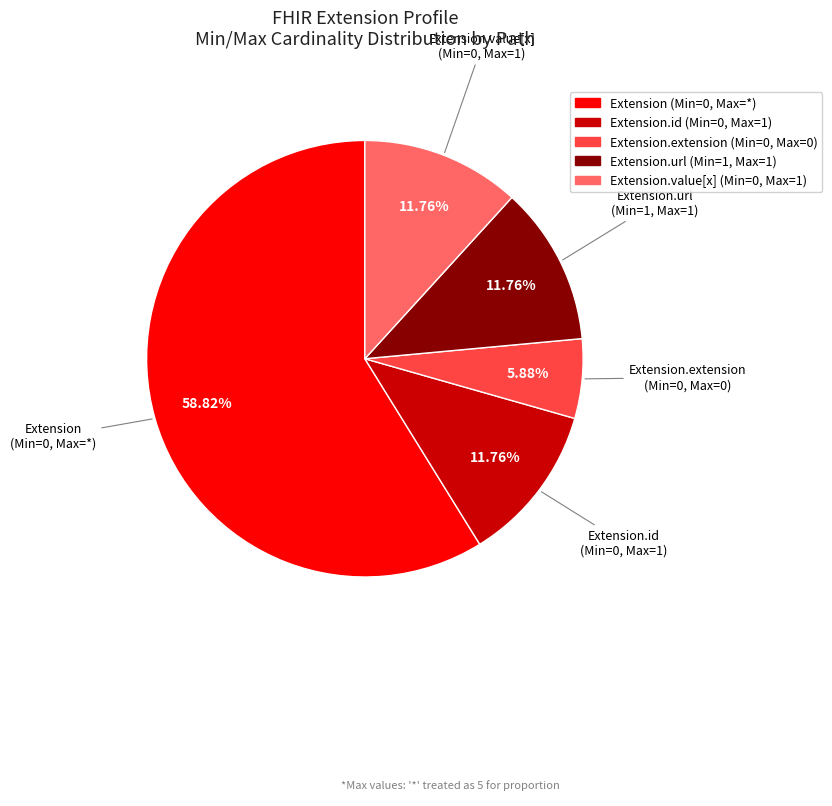

Is there any slice that represents more than half of the pie?

Yes